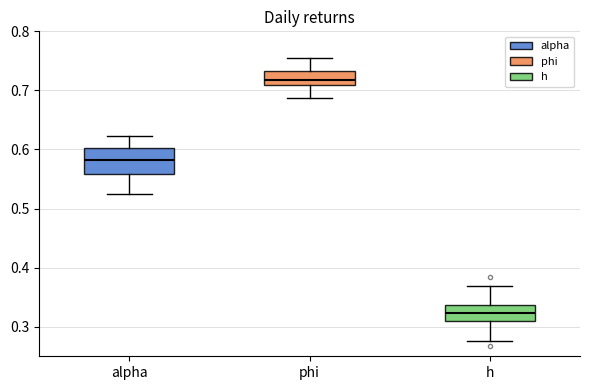

Which box's median line is the lowest?

h